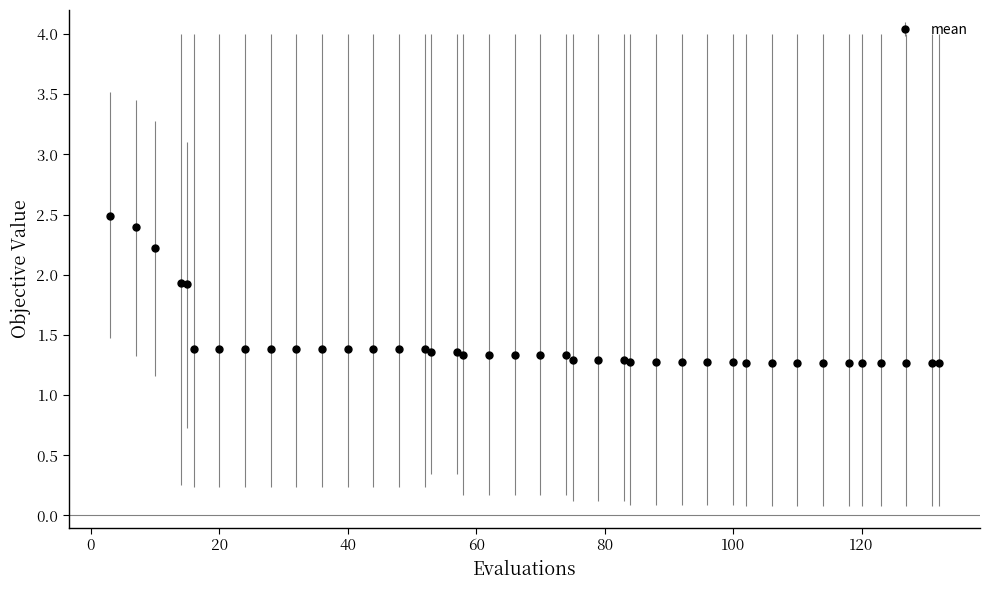

What is the minimum value shown in the chart?

1.3